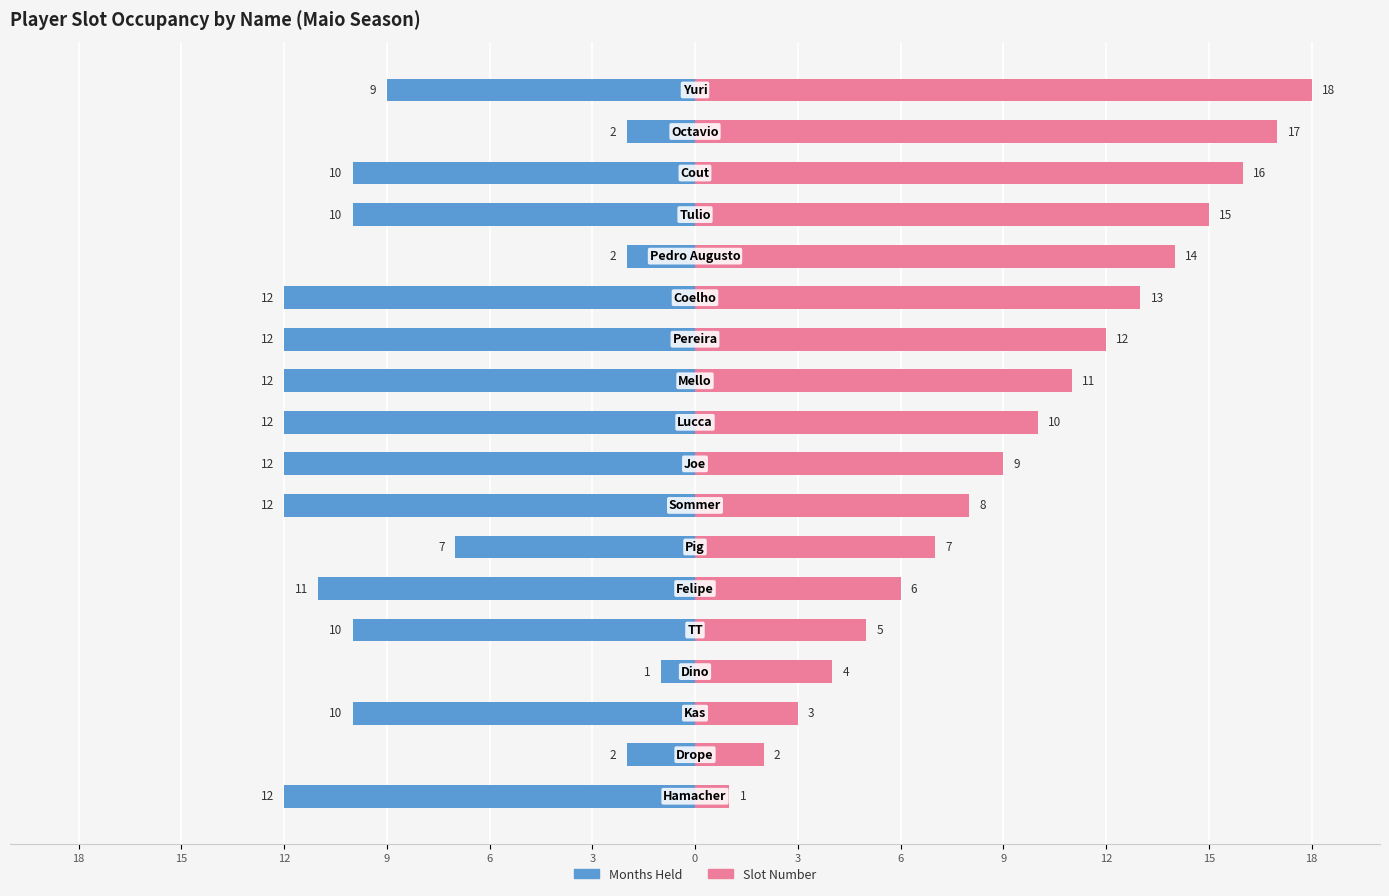

Which series has the widest spread of values?

Slot Number